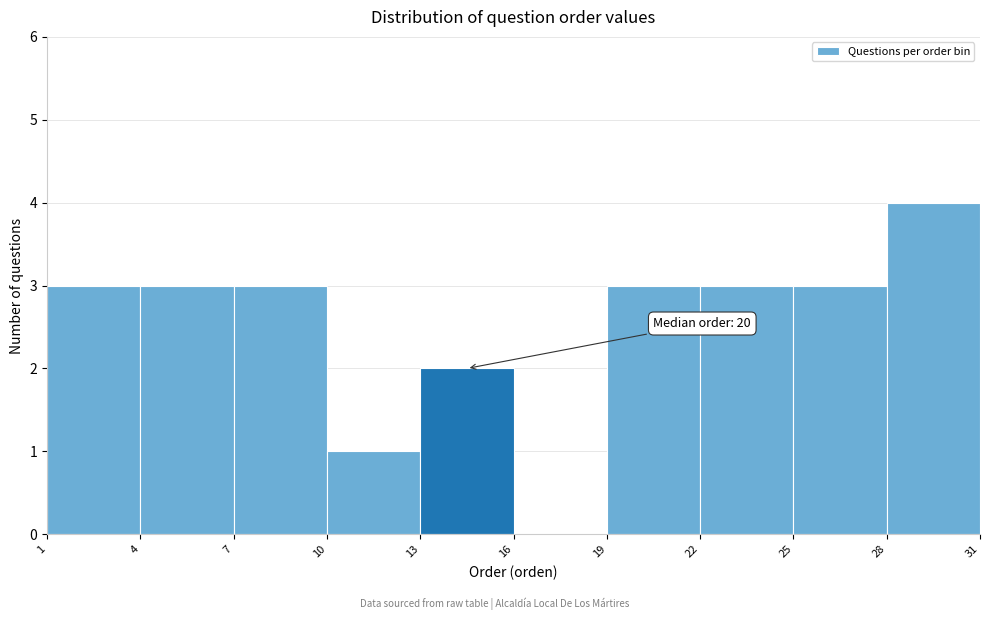

Which range on the x-axis has the tallest bar?

28 to 31